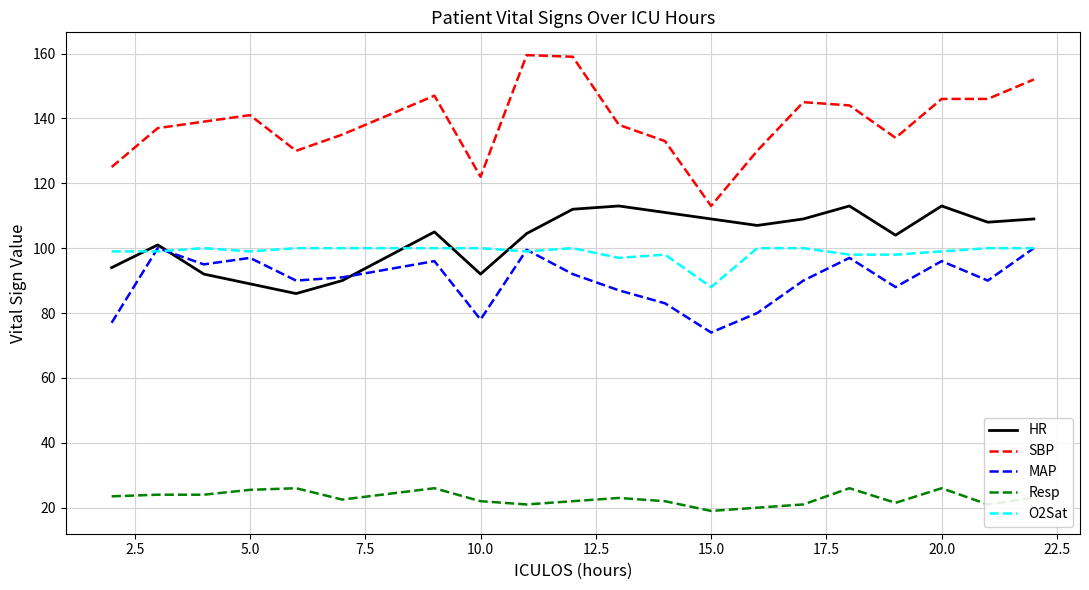

What is the smallest value displayed?

19.0